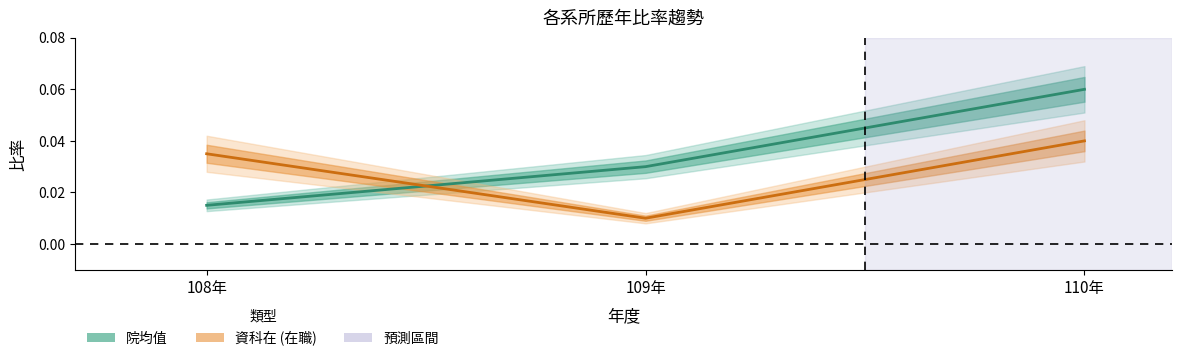

Is the value of 資科在 at 108年 greater than the value of 院均值 at 110年?

No